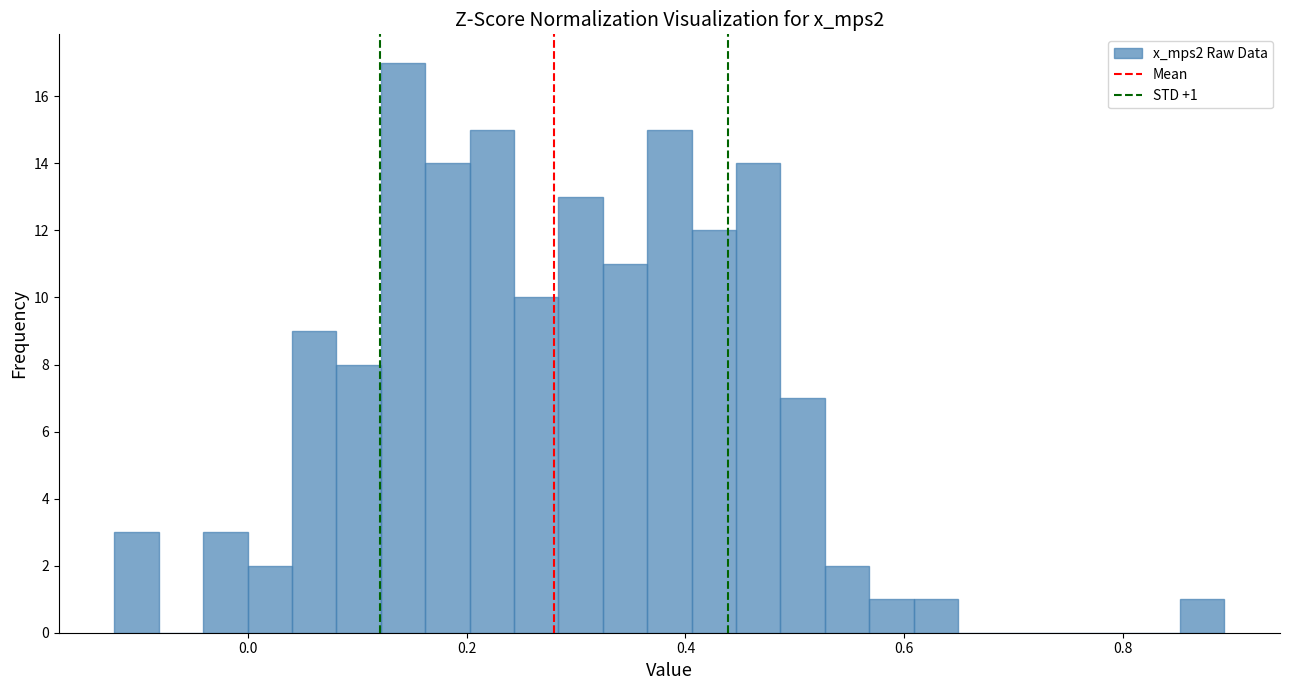

Around what value on the x-axis is the tallest bar? Give the approximate position of its centre, as read against the axis.

0.14